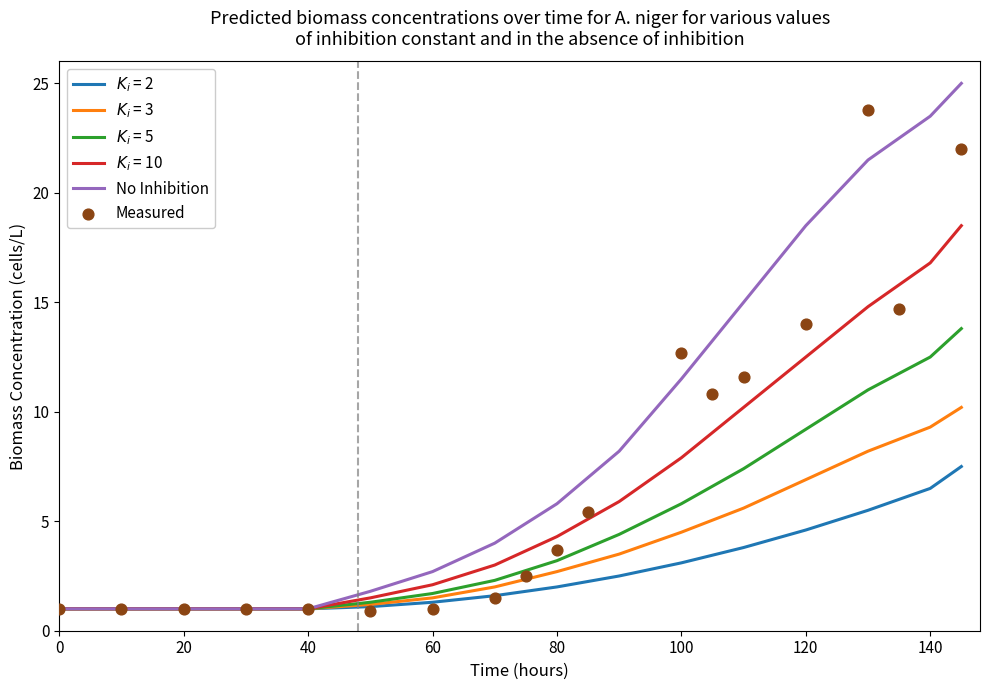

Which series contains the highest Y value?

No Inhibition